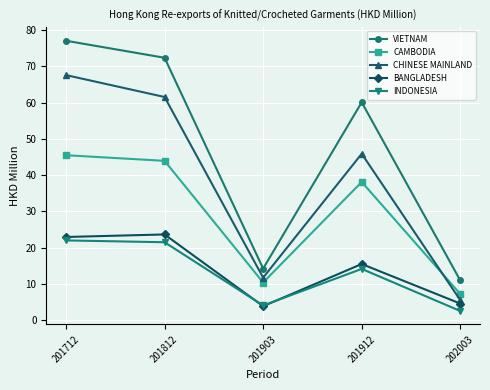

Rank the series by their maximum value, from highest to lowest.

VIETNAM, CHINESE MAINLAND, CAMBODIA, BANGLADESH, INDONESIA